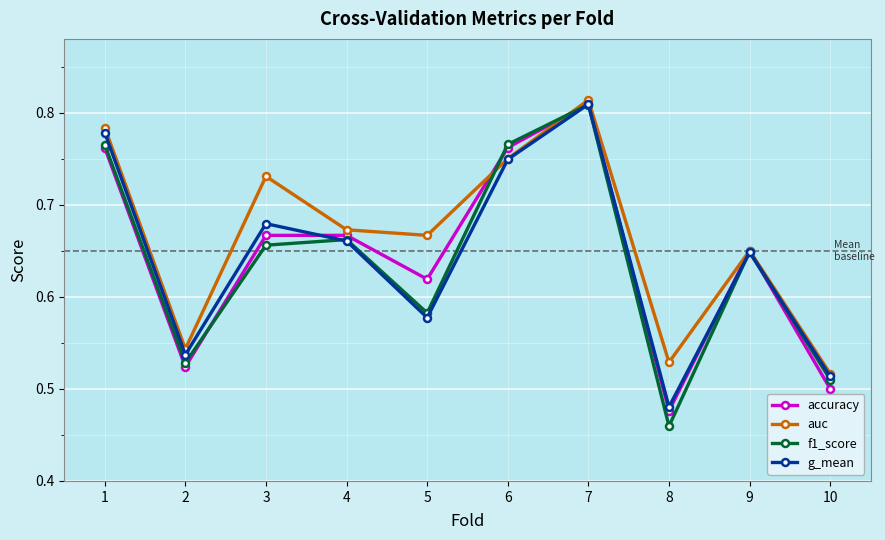

At which category does f1_score reach its first local valley?

2